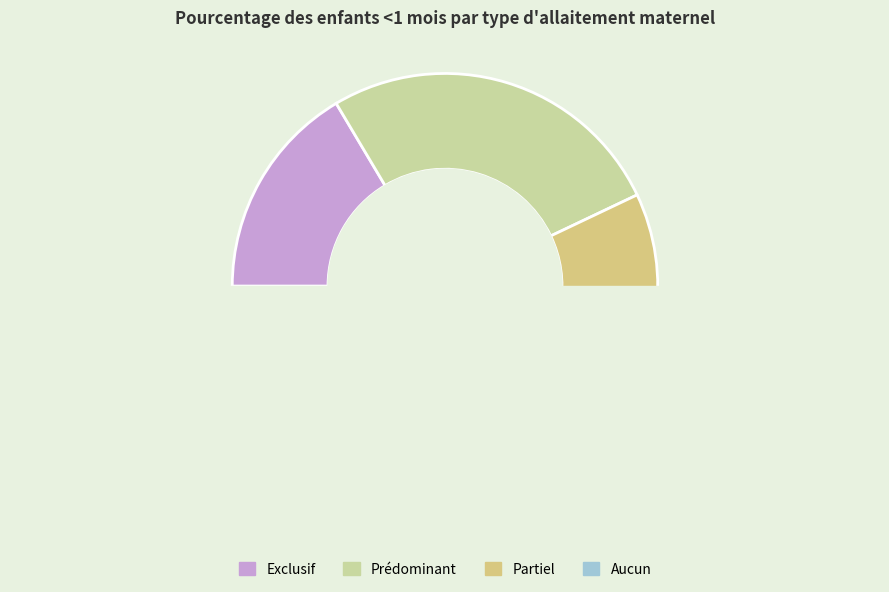

How many segments does this pie chart have?

4